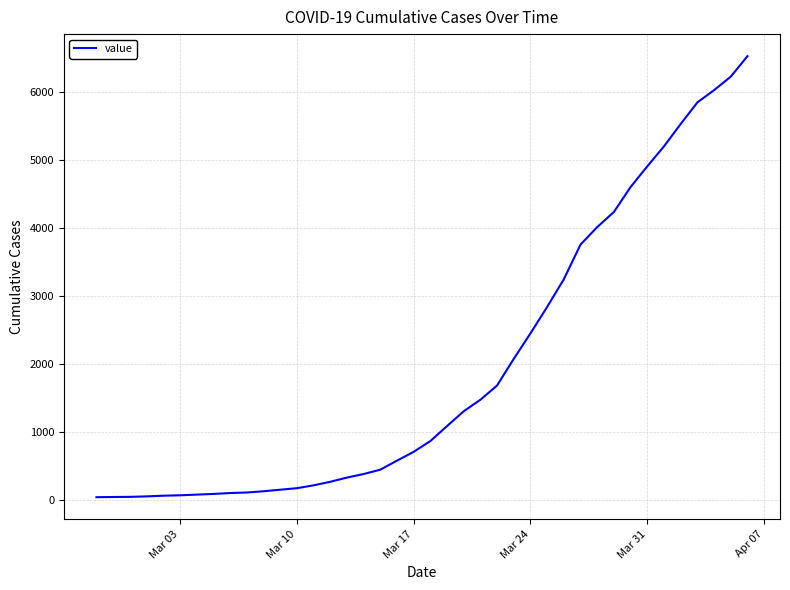

What is the smallest value displayed?

42